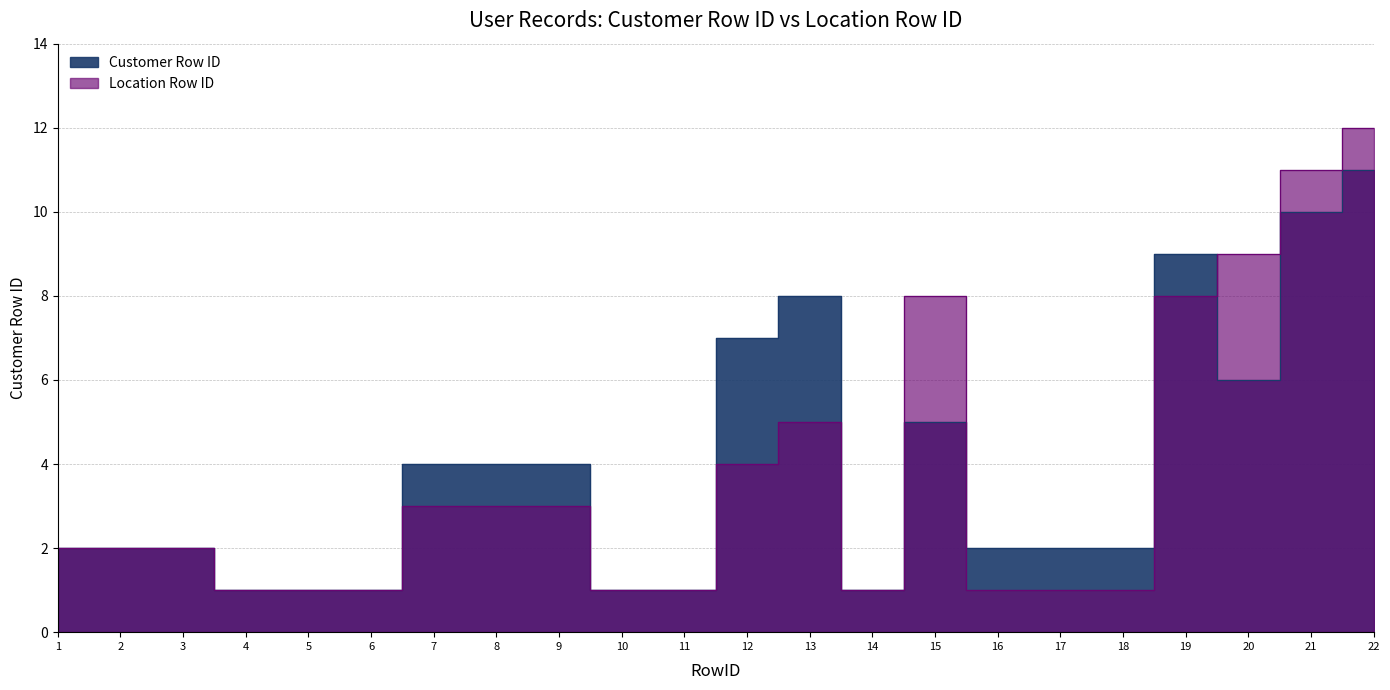

Reading left to right, extract all data points from this chart.

Customer Row ID: 1=2	2=2	3=2	4=1	5=1	6=1	7=4	8=4	9=4	10=1	11=1	12=7	13=8	14=1	15=5	16=2	17=2	18=2	19=9	20=6	21=10	22=11
Location Row ID: 1=2	2=2	3=2	4=1	5=1	6=1	7=3	8=3	9=3	10=1	11=1	12=4	13=5	14=1	15=8	16=1	17=1	18=1	19=8	20=9	21=11	22=12